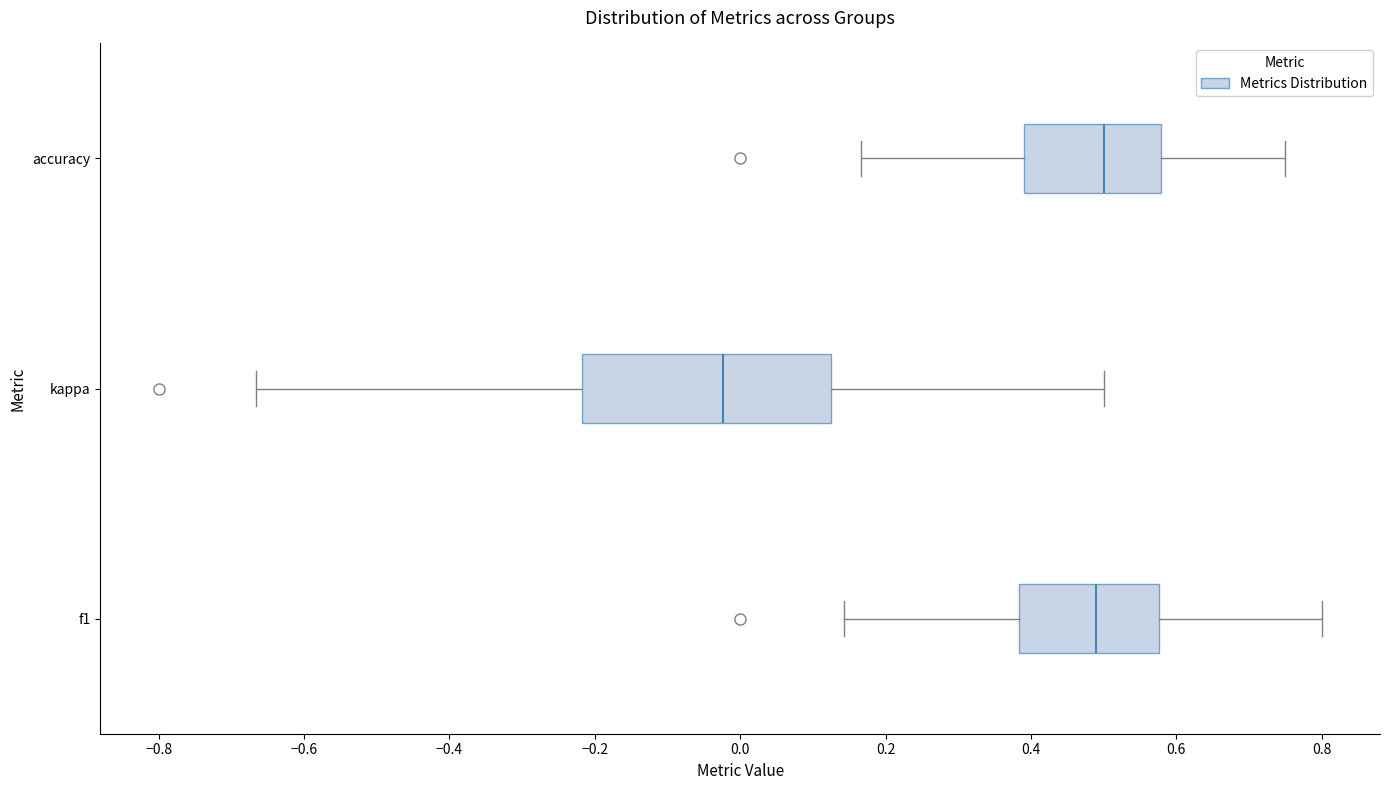

Which box is the widest, from its left edge to its right edge?

kappa